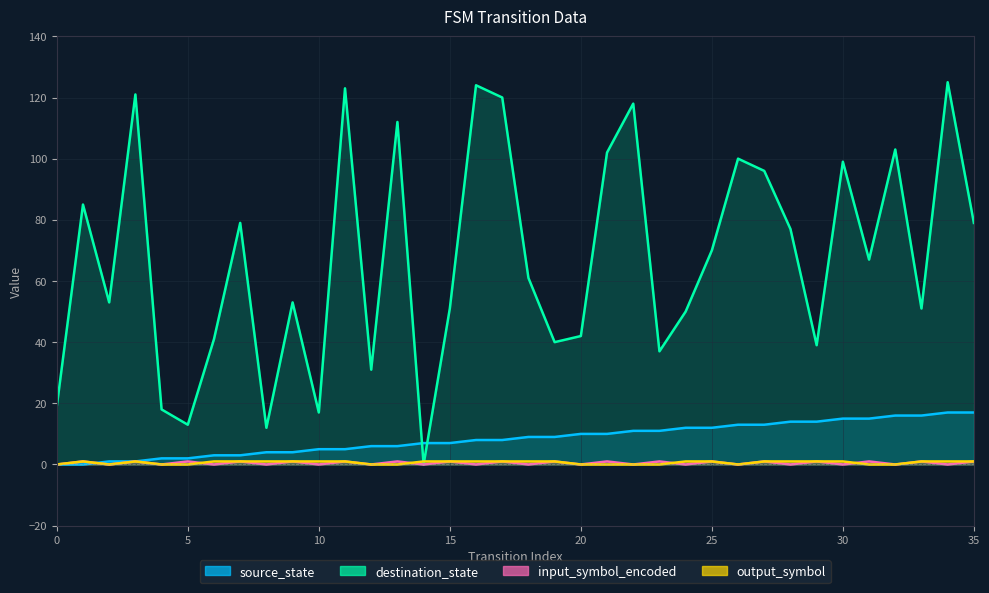

Is it true that input_symbol_encoded equals 0 at 20?

False